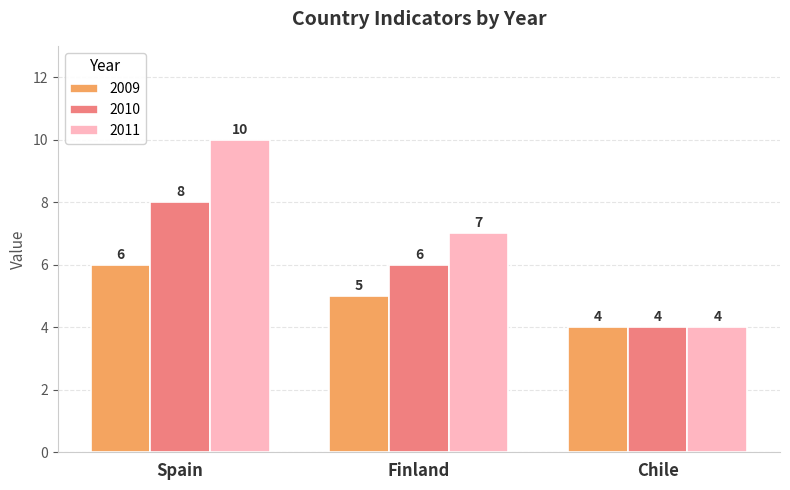

Reading right to left, extract all data points from this chart.

2009: 4	5	6
2010: 4	6	8
2011: 4	7	10